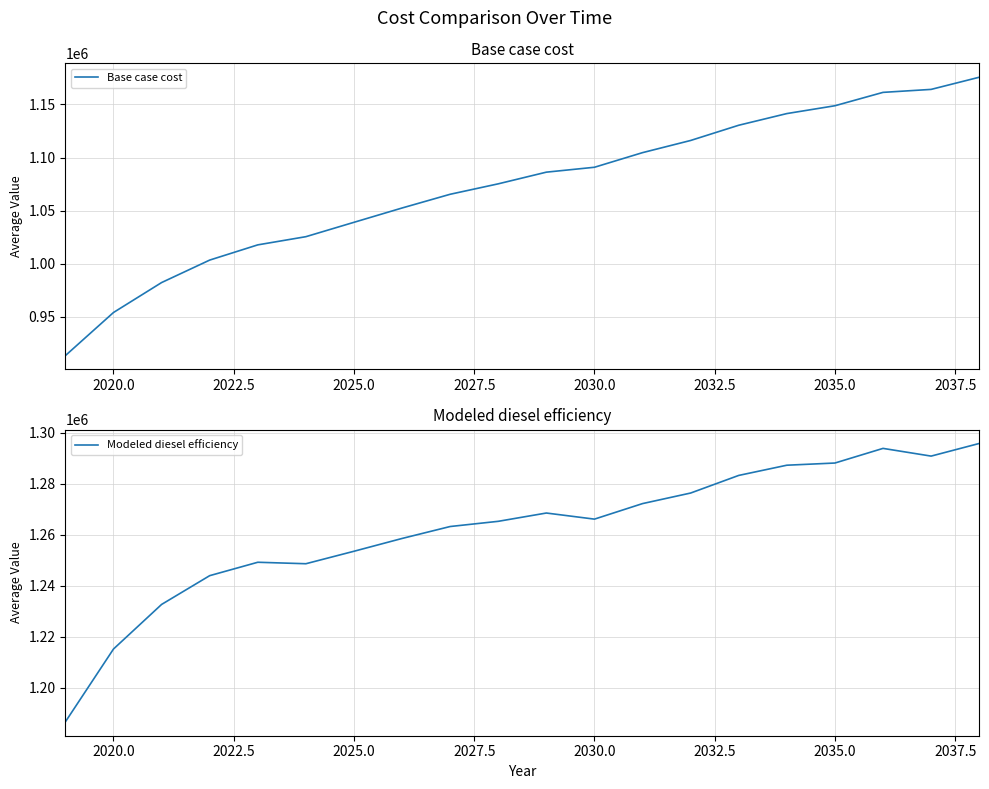

Does the chart have visible grid lines?

Yes